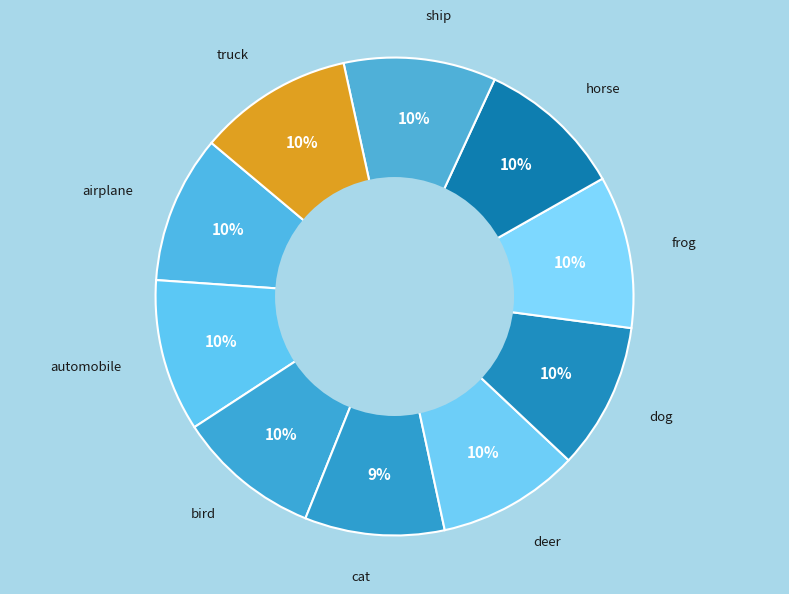

True or false: bird accounts for 10% of the total.

True